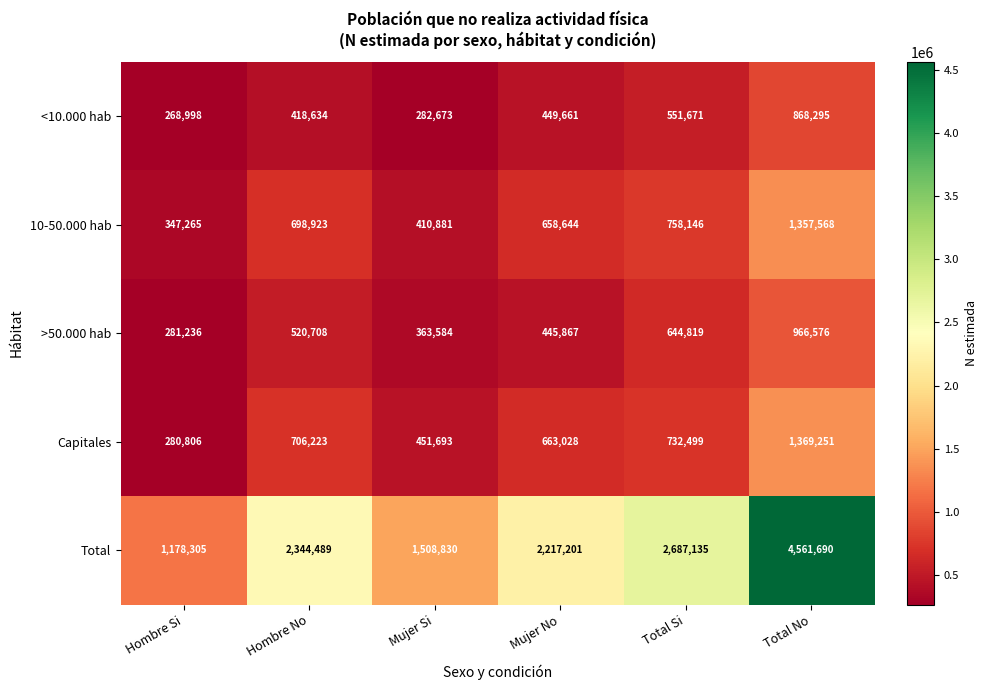

Is it true that >50.000 hab equals 1444283 at Total No?

False